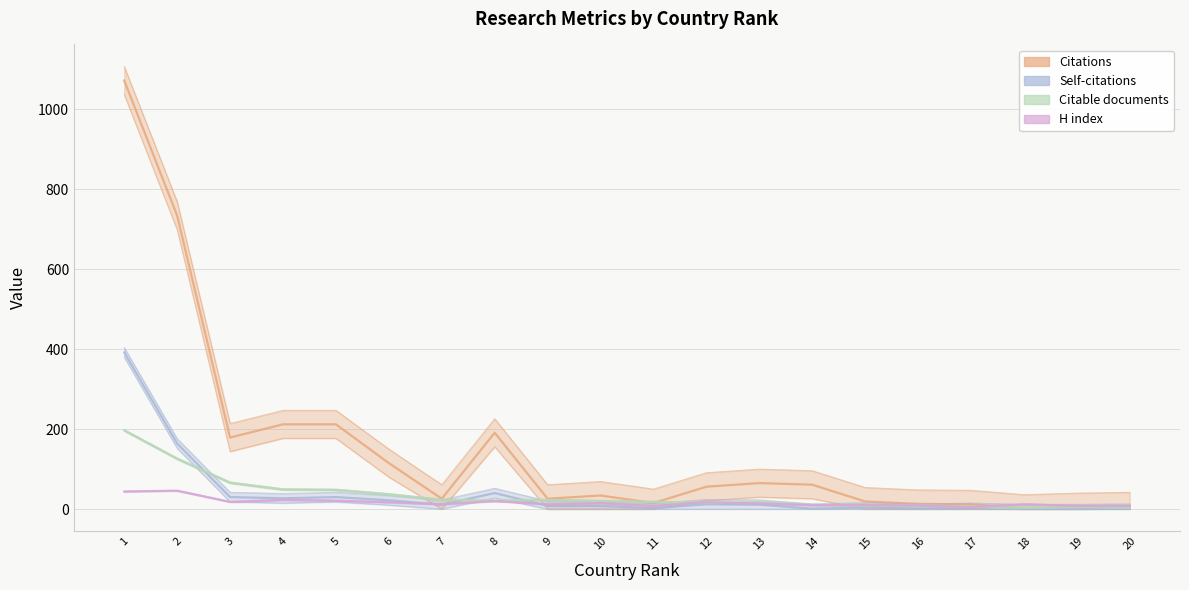

At which label is Self-citations closest to 196?

2